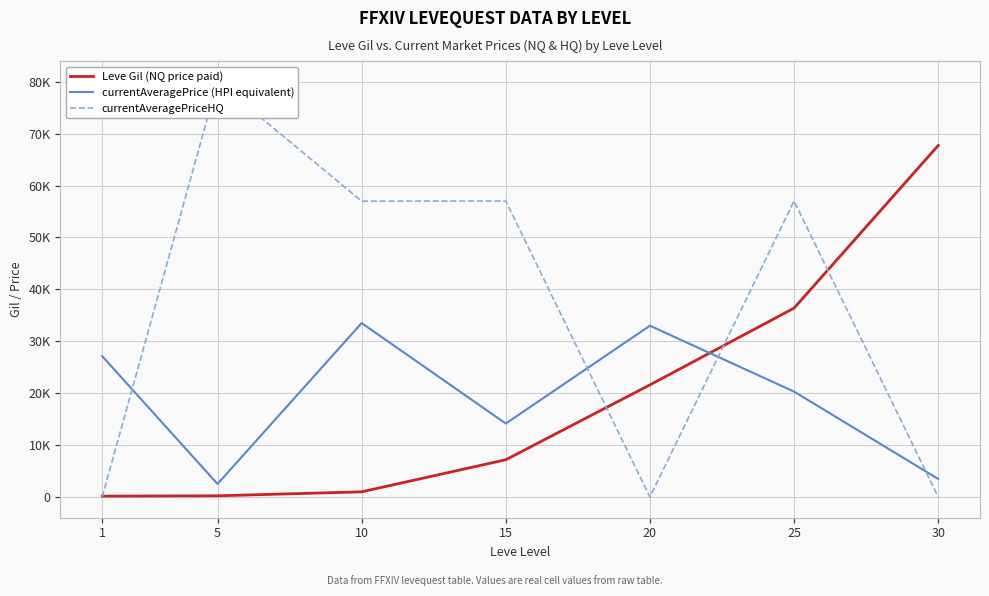

At how many categories does at least one series exceed 43323?

5